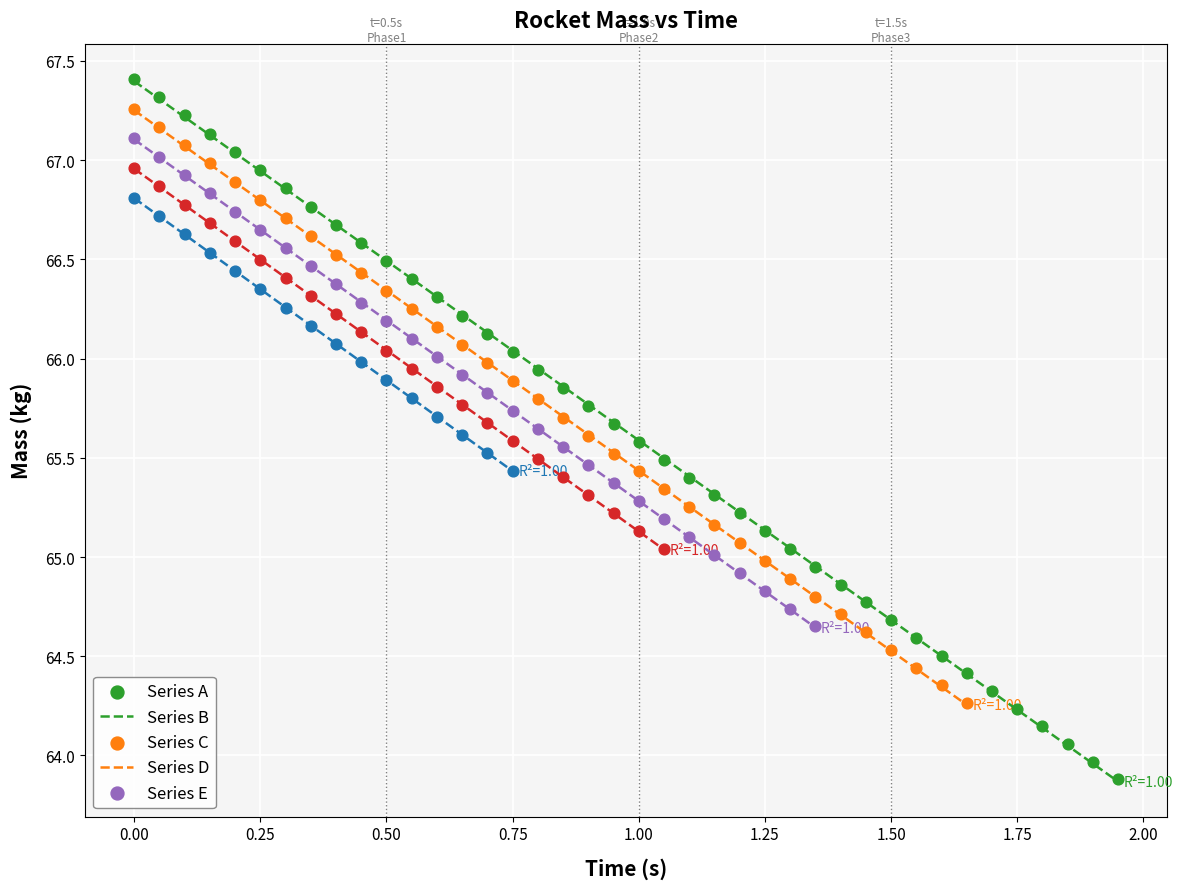

Which series has the largest Y range (max minus min)?

Series A